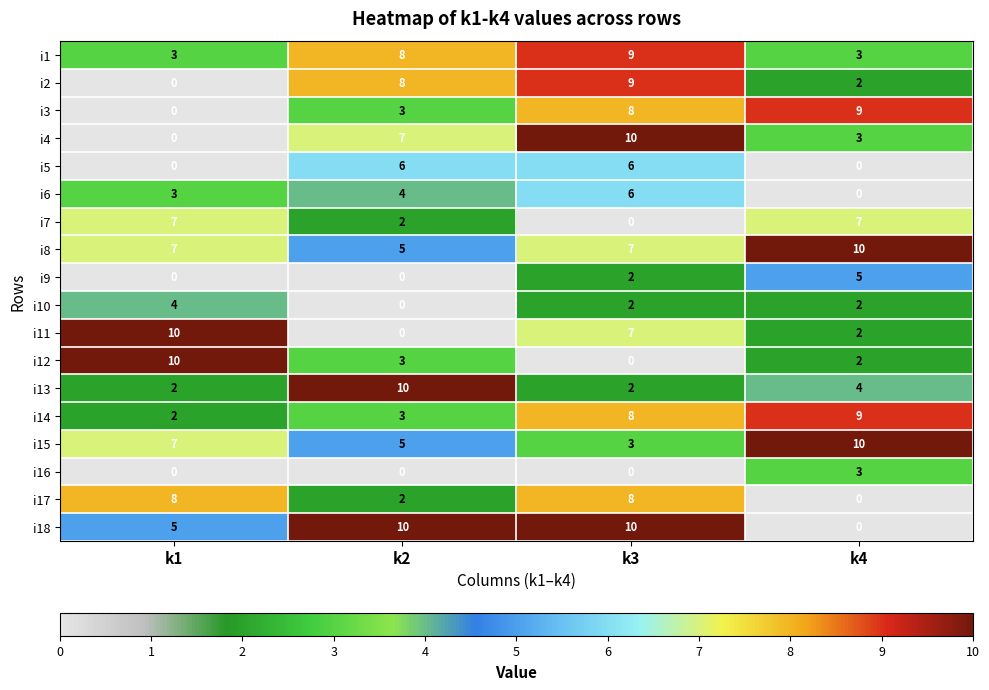

At which category is the sum across all series the highest?

k3